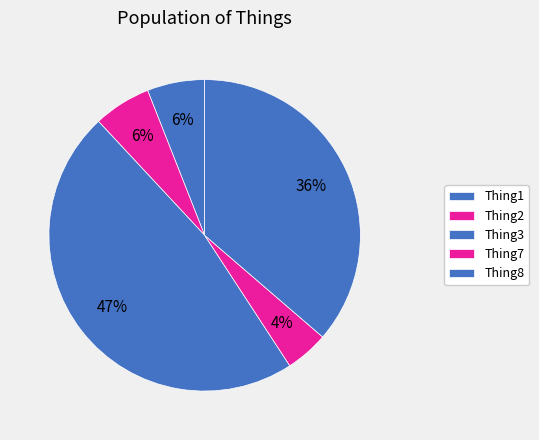

True or false: Thing2 accounts for 1% of the total.

False